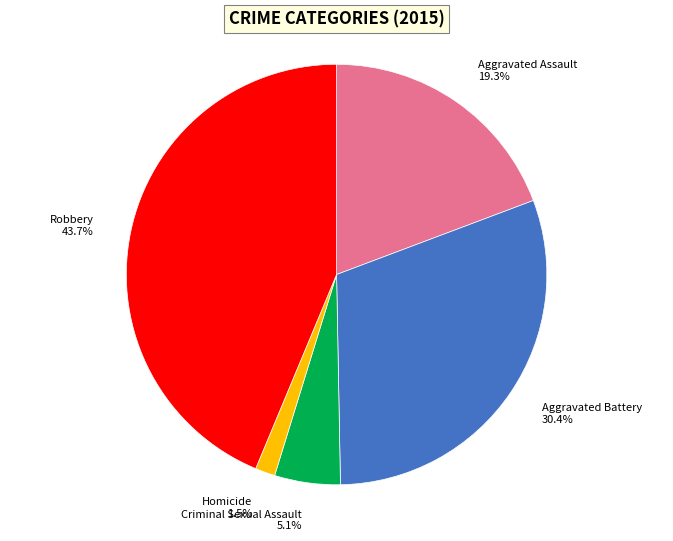

Which slice is the largest?

Robbery